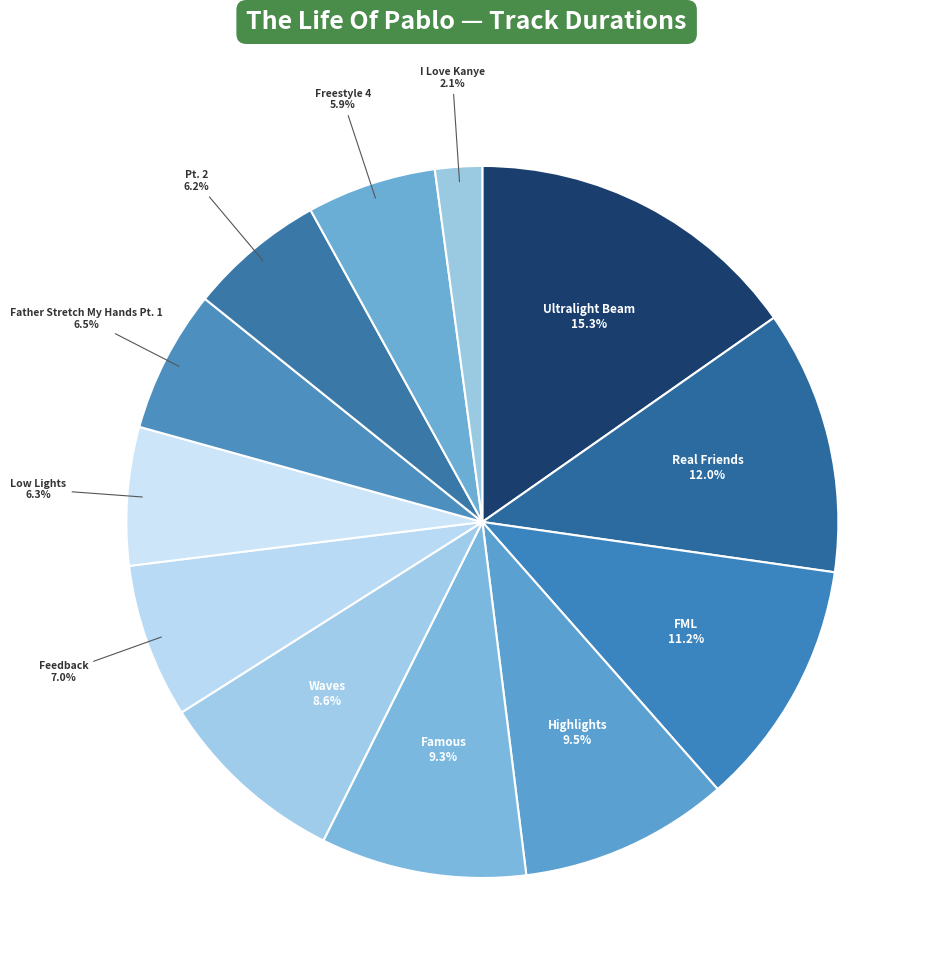

Count the number of slices in the pie.

12